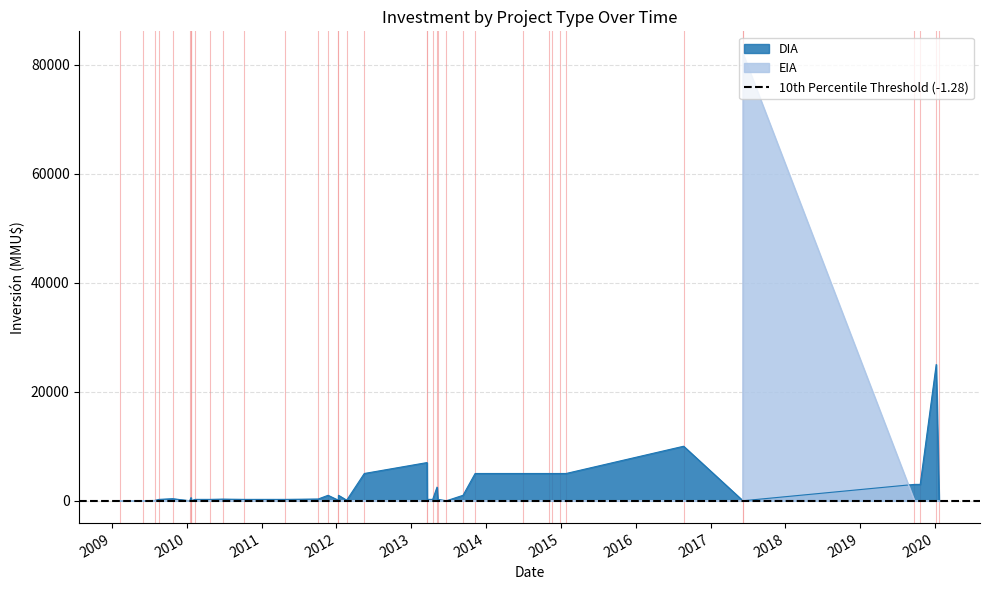

Rank the categories by DIA value from lowest to highest.

2020-01-21, 2017-06-08, 2013-06-21, 2010-01-22, 2010-01-22, 2010-01-15, 2009-02-10, 2017-06-07, 2009-06-02, 2009-07-27, 2012-02-20, 2012-01-10, 2013-05-10, 2013-04-15, 2013-03-19, 2011-04-27, 2010-10-08, 2010-04-26, 2010-02-10, 2009-08-18, 2010-06-24, 2011-10-04, 2009-10-23, 2010-01-21, 2013-09-10, 2012-01-11, 2011-11-21, 2013-05-06, 2019-10-21, 2019-09-23, 2015-01-26, 2014-12-26, 2014-11-20, 2014-11-05, 2014-06-30, 2013-11-08, 2012-05-16, 2013-03-18, 2016-08-22, 2020-01-07